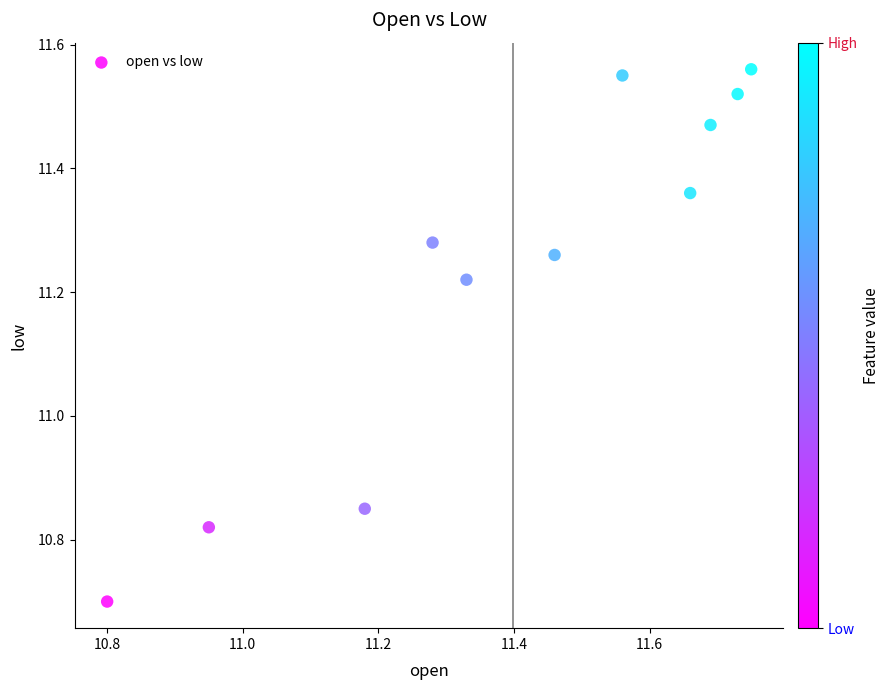

What is the range of X values (max minus min)?

0.9